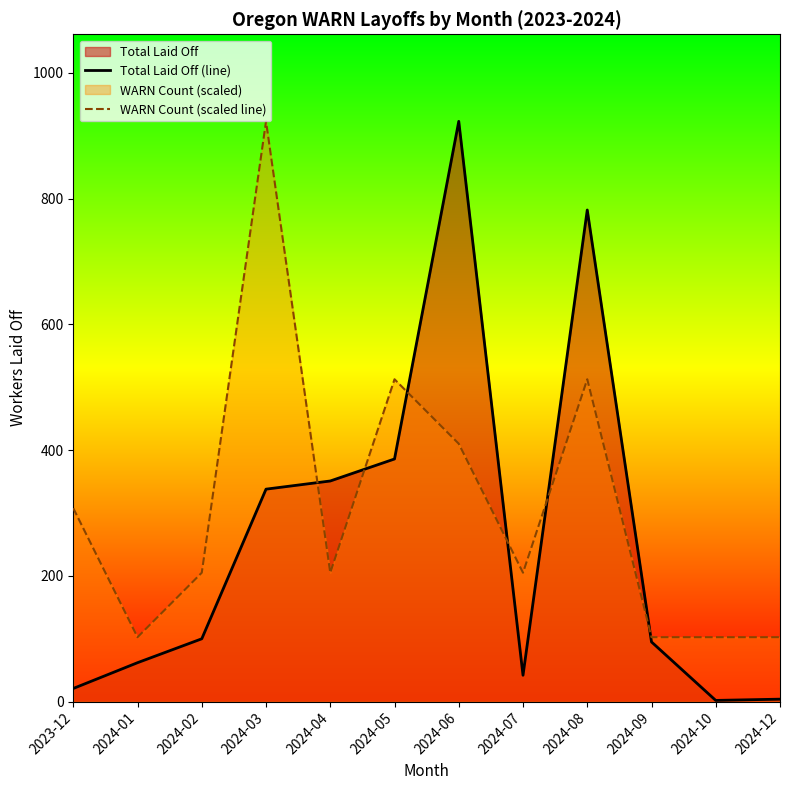

What is the value of the Total Laid Off (line) point at the 9th from the left?

782.0